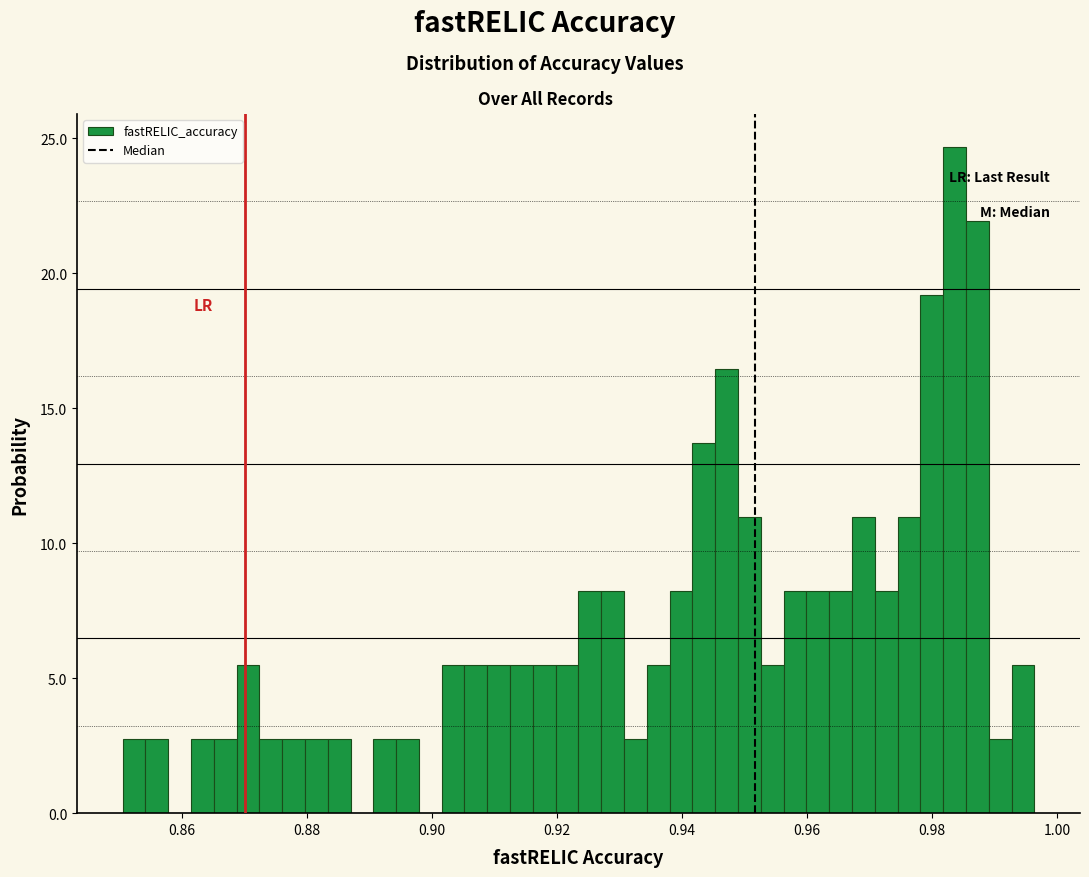

Around what value on the x-axis is the tallest bar? Give the approximate position of its centre, as read against the axis.

0.984